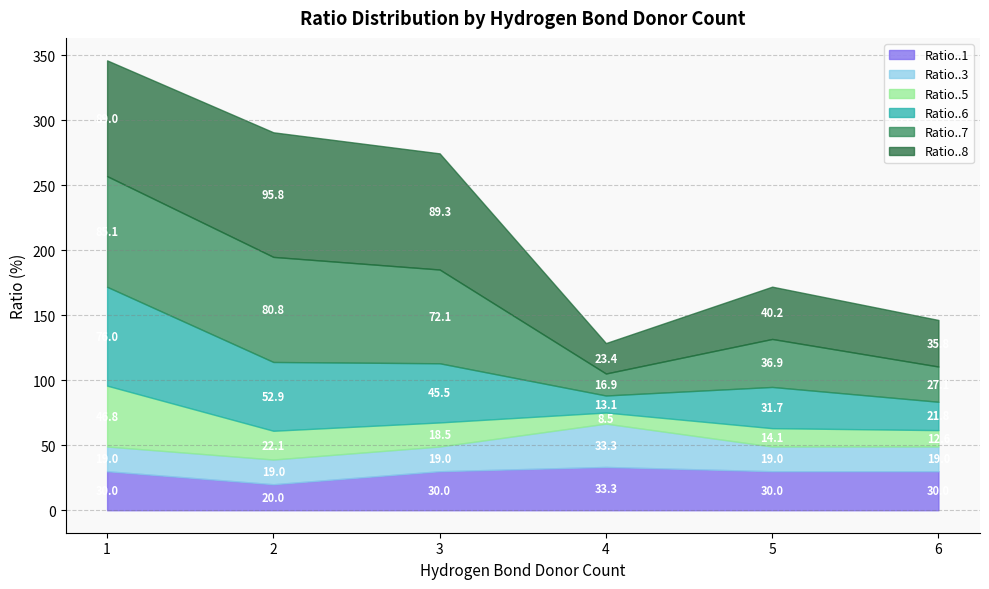

At which label does Ratio..8 reach its peak?

2